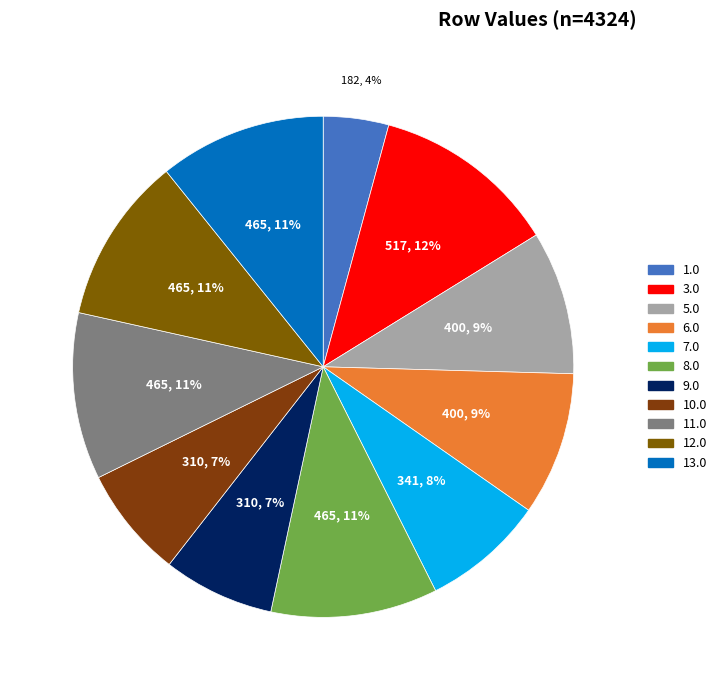

How many slices are in this pie chart?

11